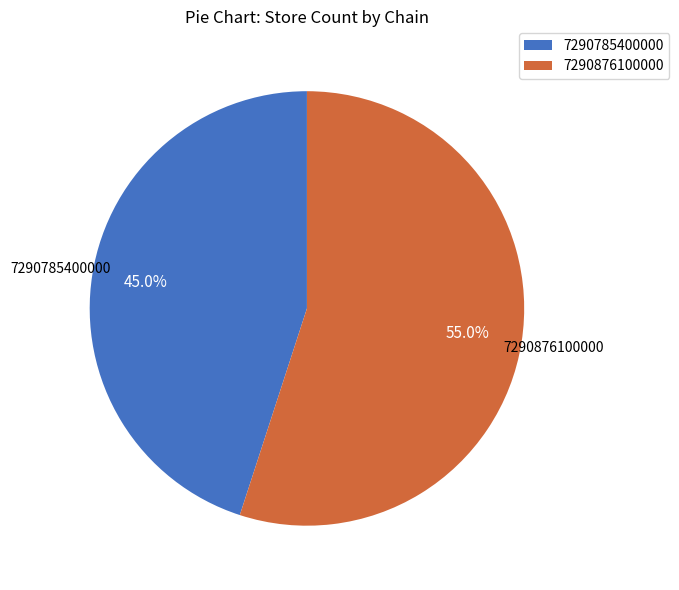

Rank the categories by value from highest to lowest.

7290876100000, 7290785400000